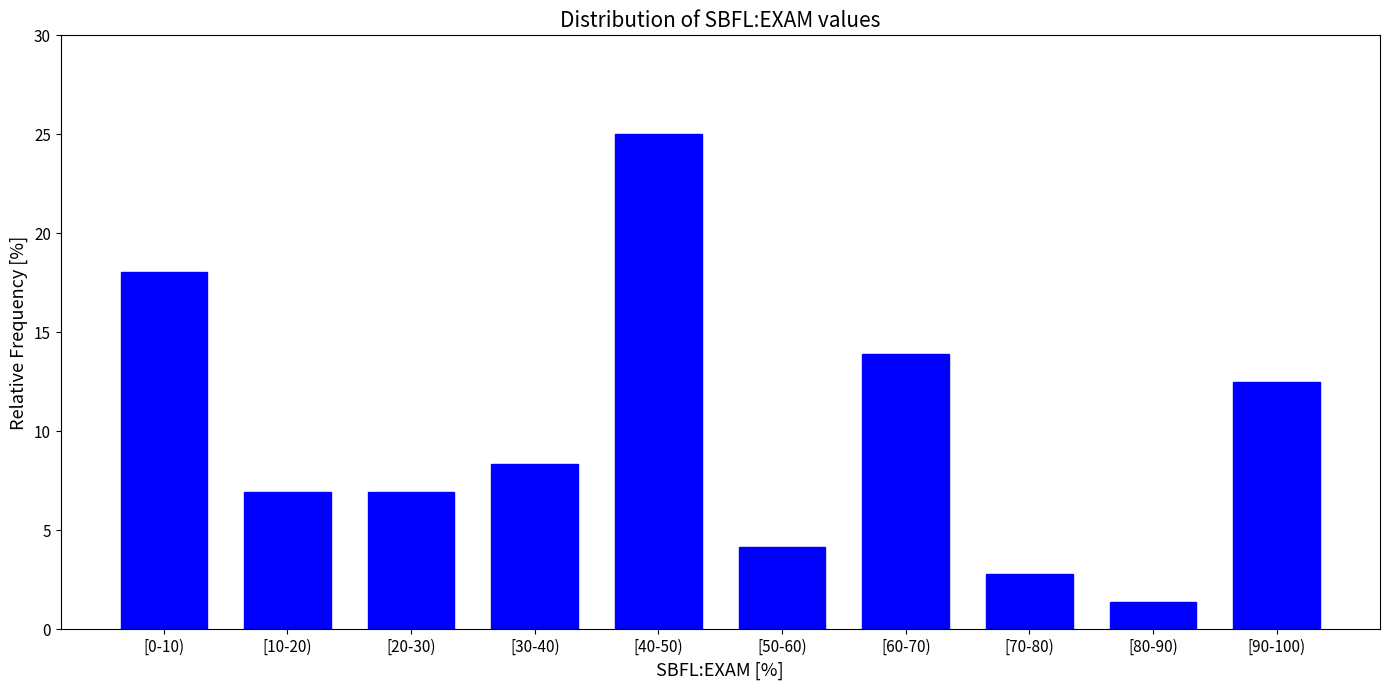

Reading right to left, extract all data points from this chart.

12.5	1.4	2.8	13.9	4.2	25.0	8.3	6.9	6.9	18.1